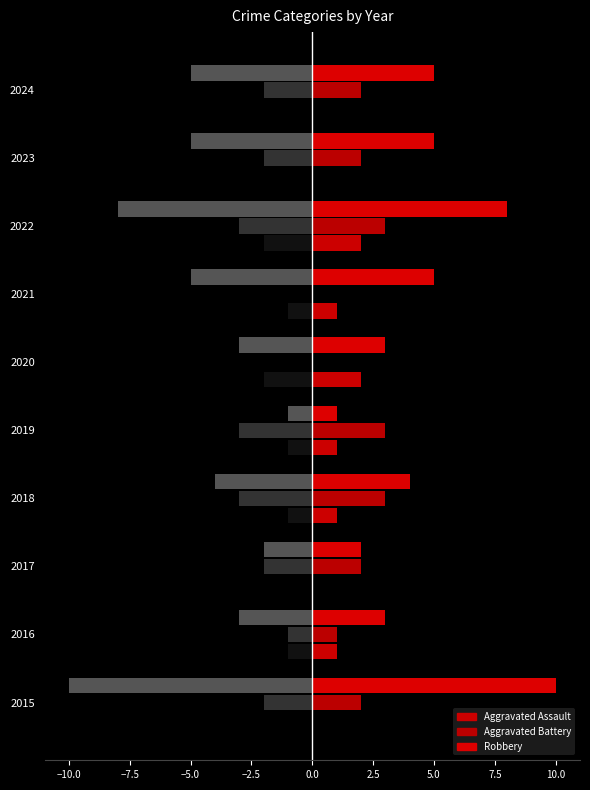

What is the maximum value shown in the chart?

10